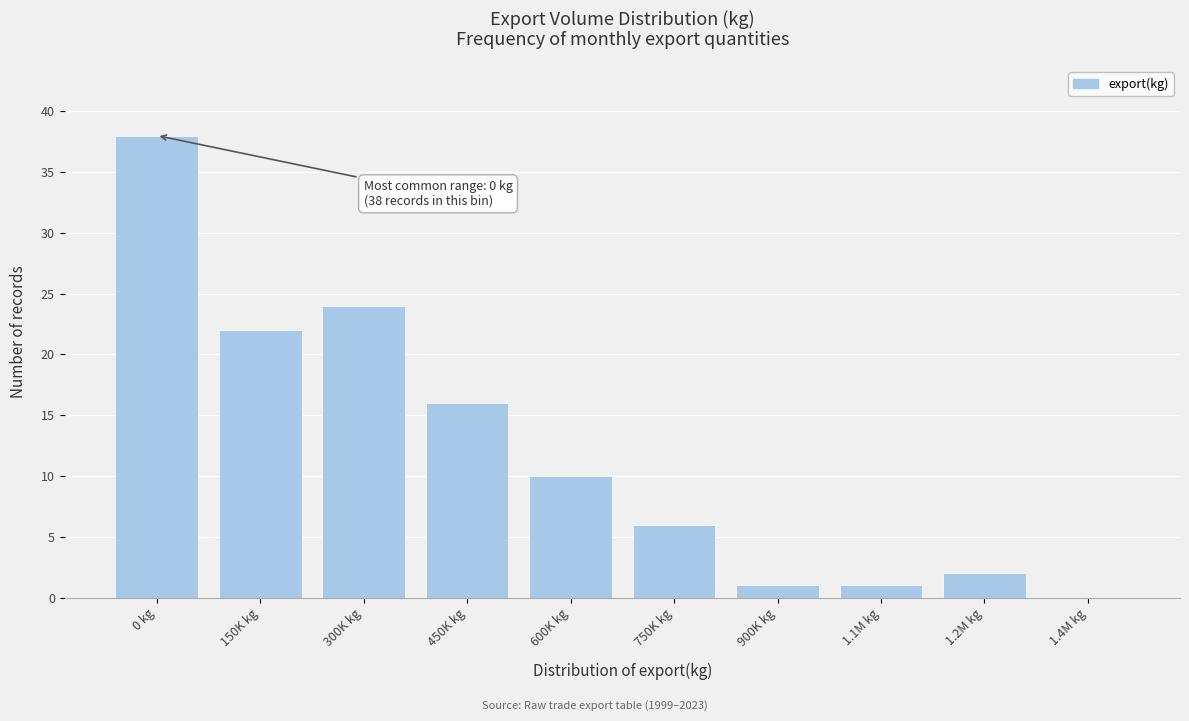

Reading left to right, transcribe all the data shown in this chart.

0 kg=38	150K kg=22	300K kg=24	450K kg=16	600K kg=10	750K kg=6	900K kg=1	1.1M kg=1	1.2M kg=2	1.4M kg=0